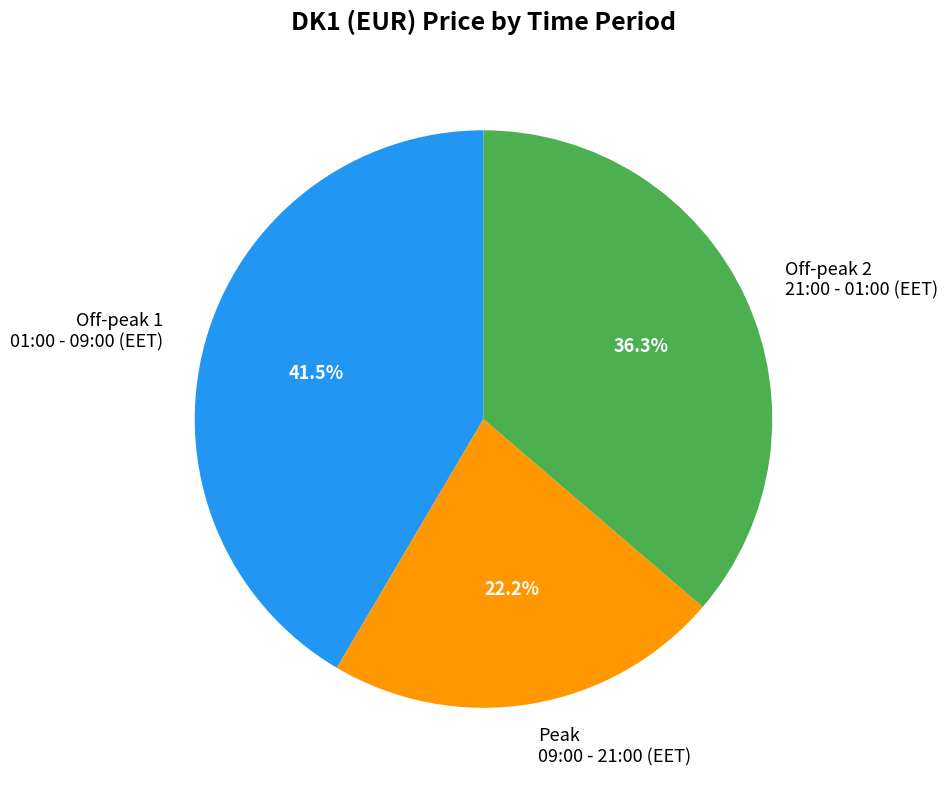

Rank the categories by value from highest to lowest.

Off-peak 1 01:00 - 09:00 (EET), Off-peak 2 21:00 - 01:00 (EET), Peak 09:00 - 21:00 (EET)